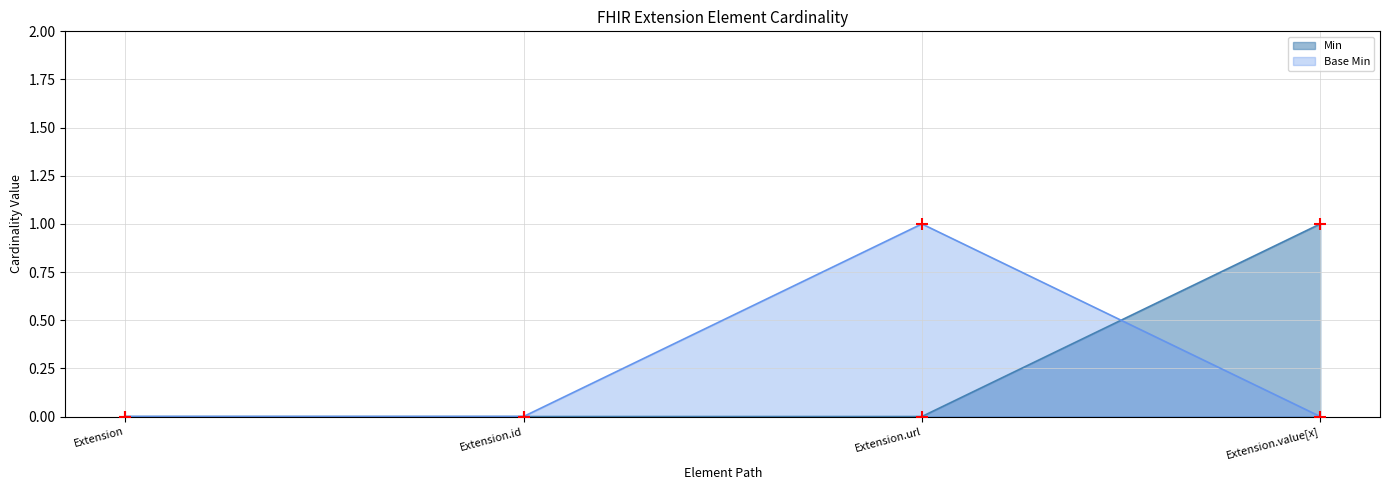

At how many categories does at least one series exceed 0?

2